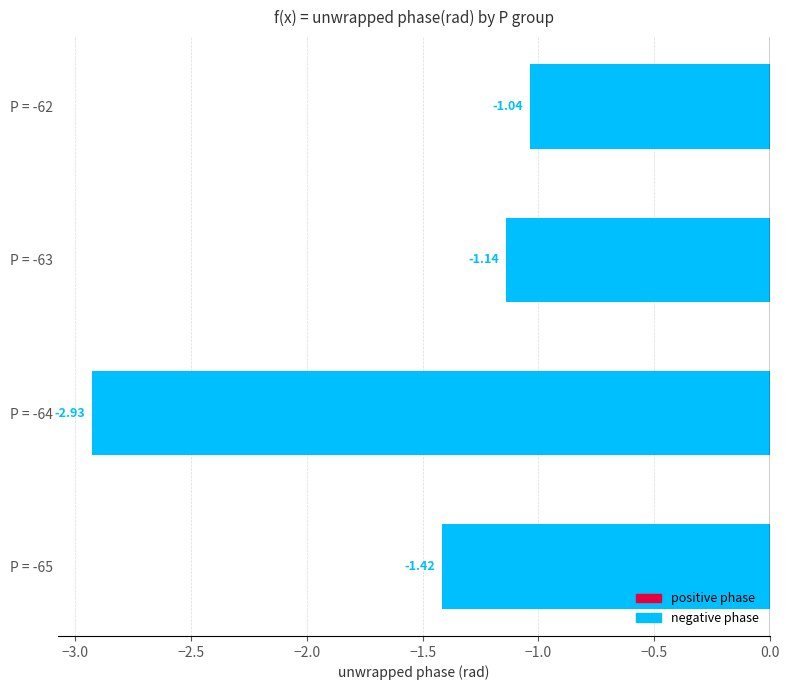

List the labels in order of value, smallest first.

P = -64, P = -65, P = -63, P = -62